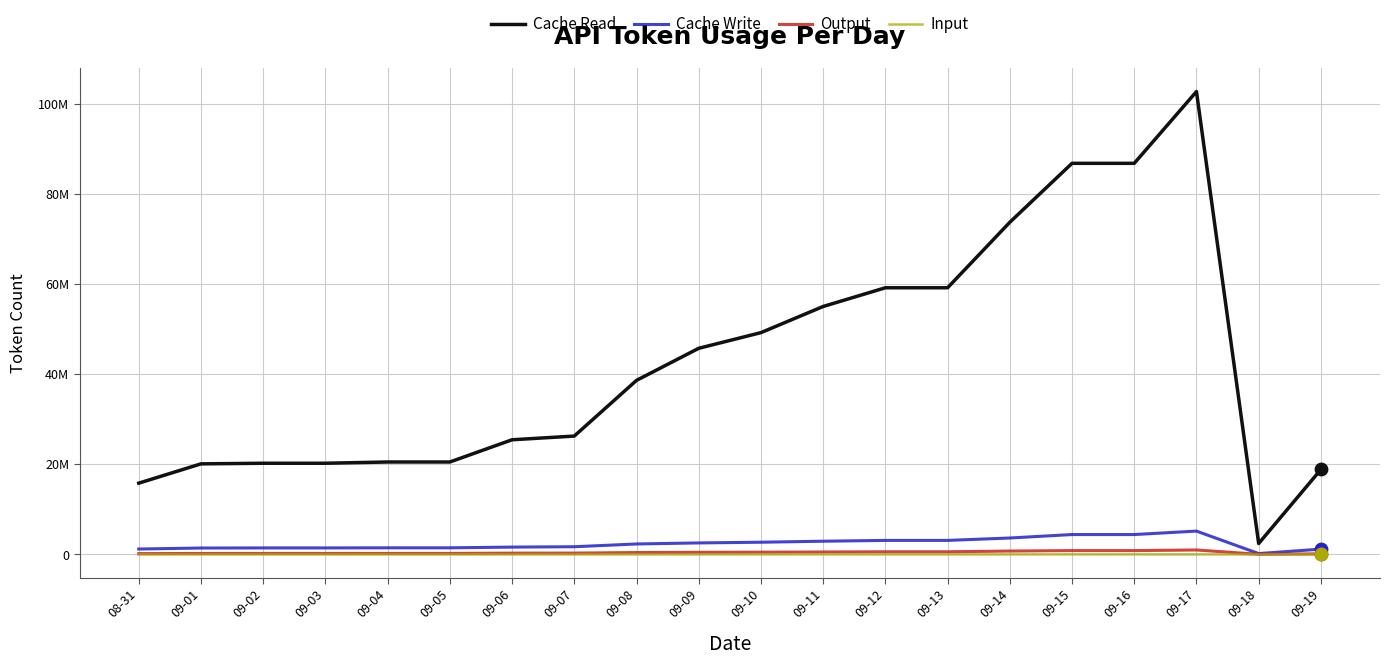

What are all the series names shown in the legend?

Cache Read, Cache Write, Output, Input